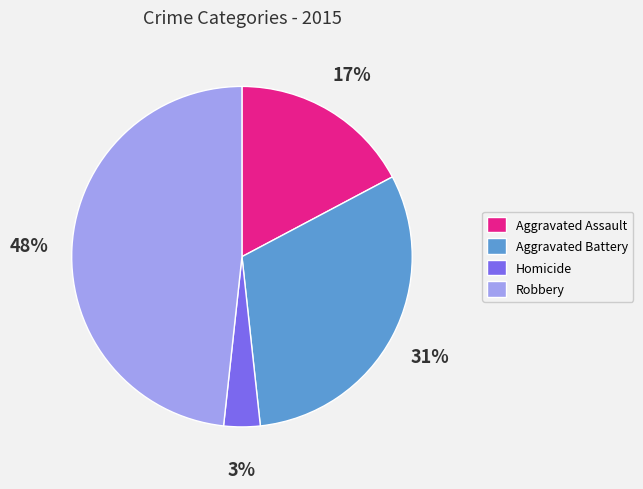

Is the sum of Aggravated Battery and Robbery greater than half?

Yes